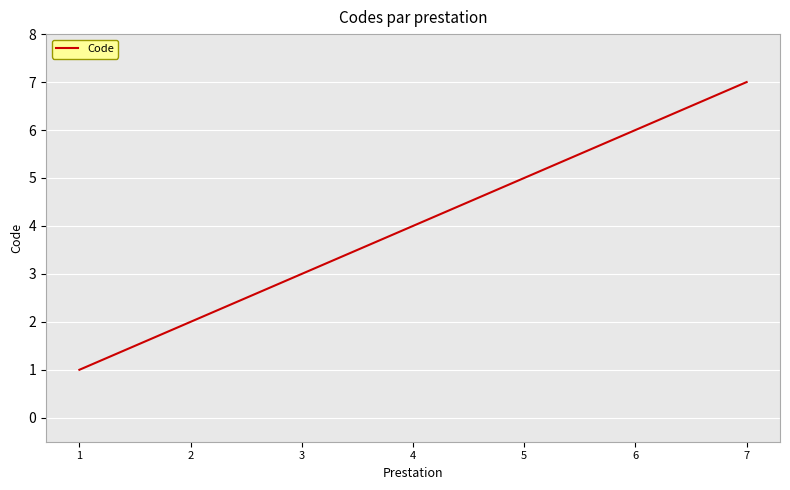

How many categories are shown in the chart?

7